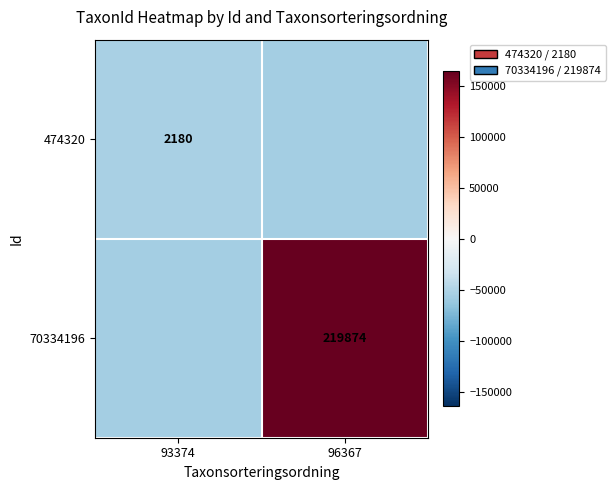

Between 93374 and 96367, which is larger?

93374